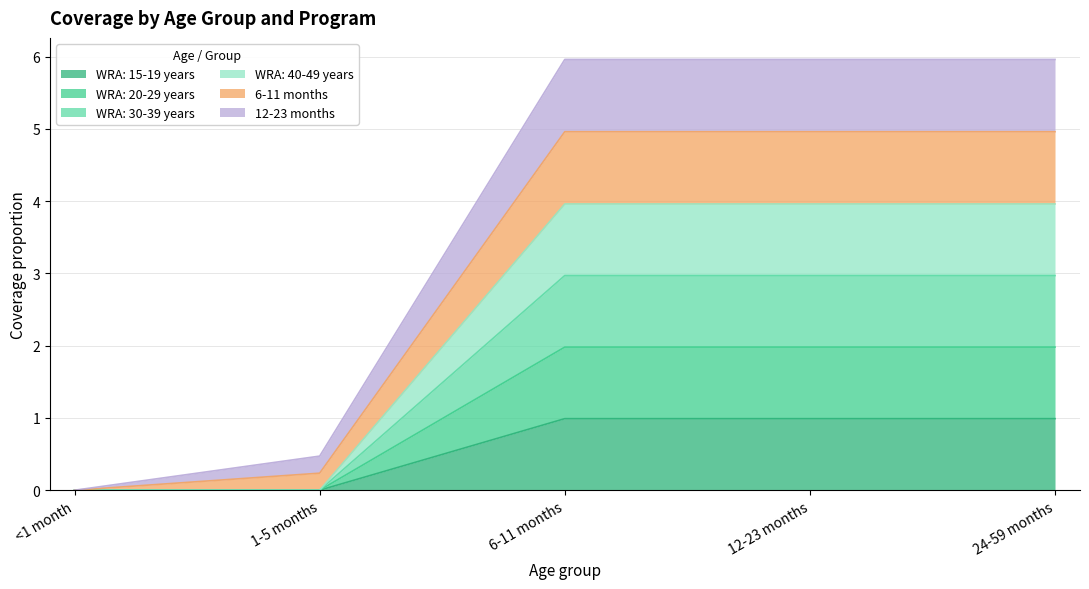

What is the label of the 2nd point from the left?

1-5 months